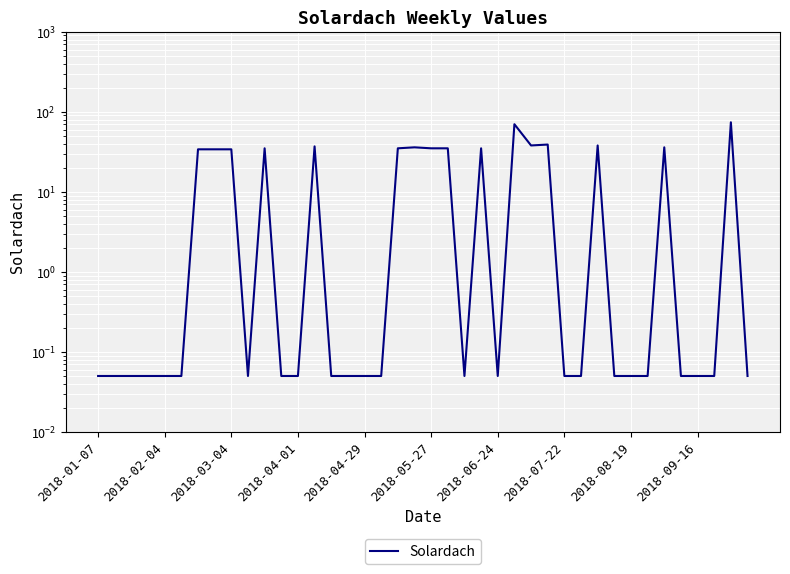

How many points are lower than both their immediate neighbors (excluding endpoints)?

4